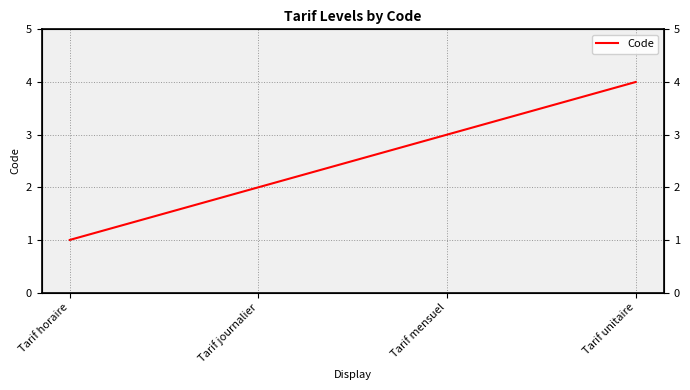

At which label is the value closest to 2?

Tarif journalier